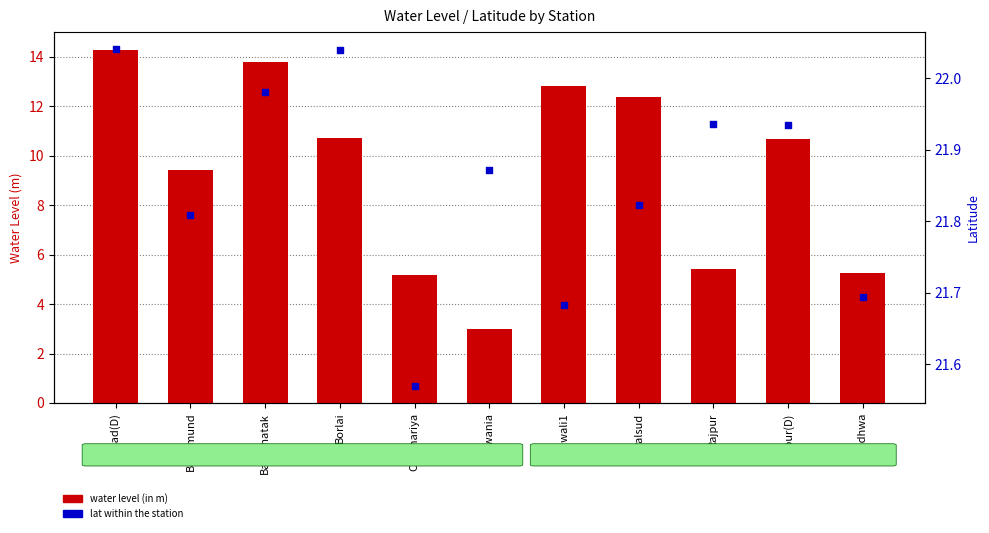

Which series has the largest total across all categories?

lat within the station